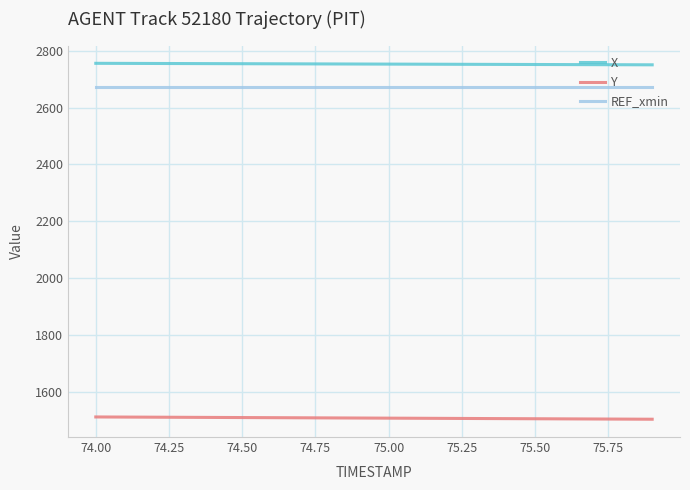

True or false: X and Y cross at least once.

False